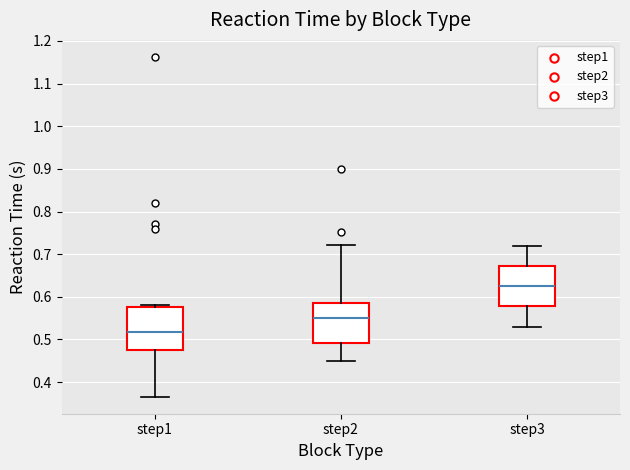

Reading left to right, transcribe this box plot: for each box, give where its median line is, the range the box spans, and where its two whiskers end, as read against the y-axis. The values are not printed on the chart, so give them approximately, as read against the axis.

step1: median 0.52, box 0.48 to 0.58, whiskers 0.37 to 0.58 (just above the box's upper edge)
step2: median 0.55, box 0.49 to 0.58, whiskers 0.45 to 0.72
step3: median 0.63, box 0.58 to 0.67, whiskers 0.53 to 0.72